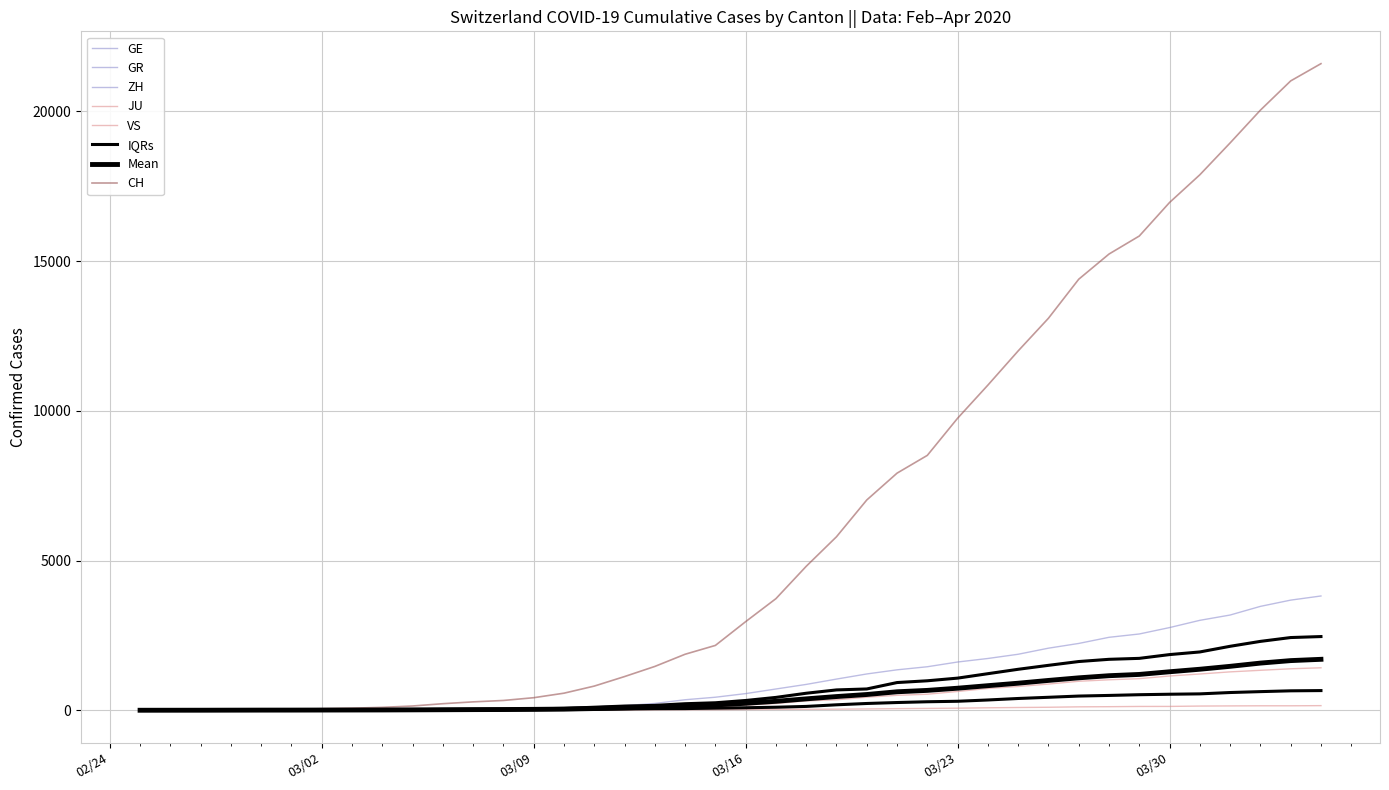

The CH series shows 1508 at 2020-03-12. True or false?

False